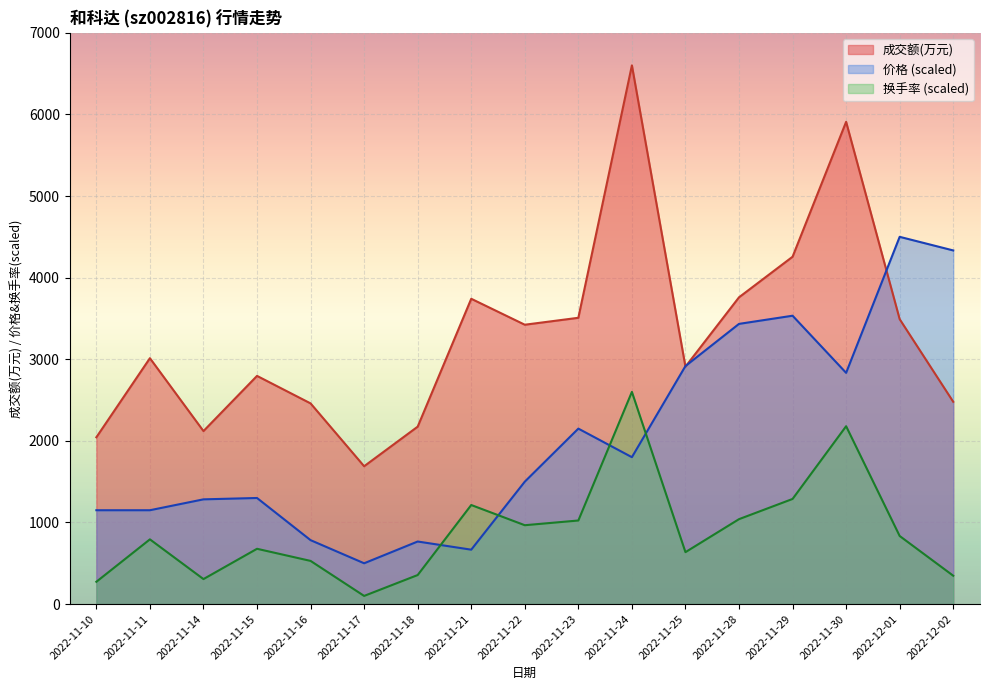

Which category has the highest value across all series?

2022-11-24